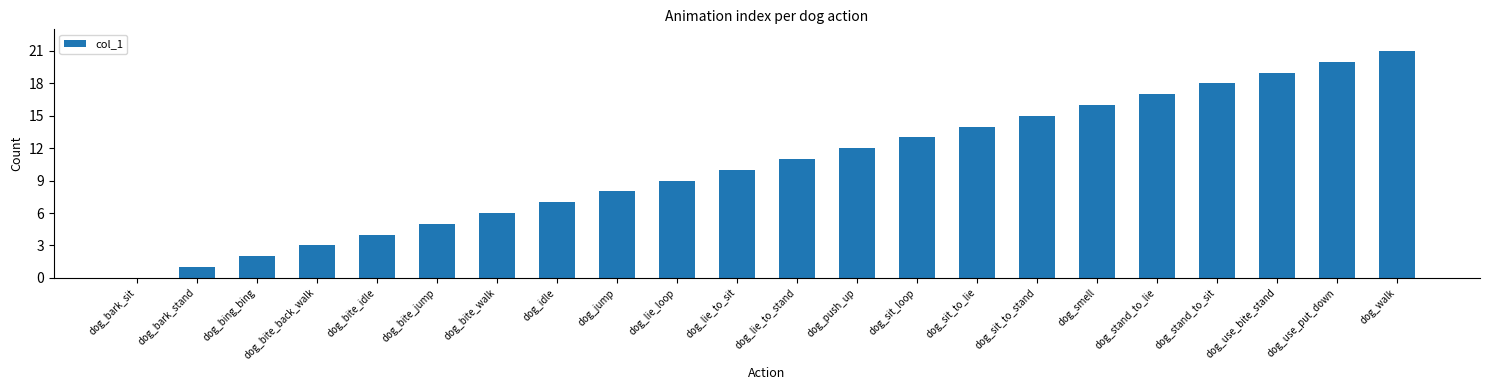

What is the ratio of the value at dog_stand_to_sit to the value at dog_sit_to_lie?

1.3